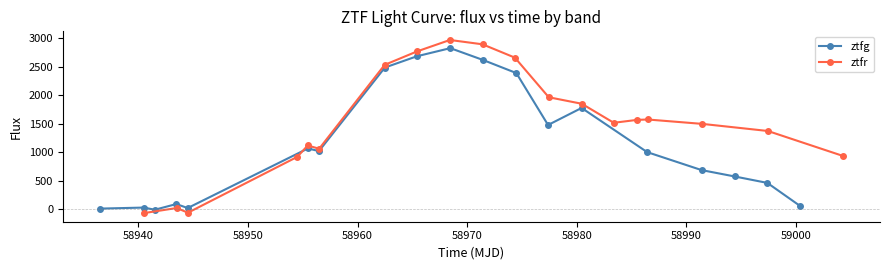

True or false: ztfr has more than 1 points higher than both neighbors.

True